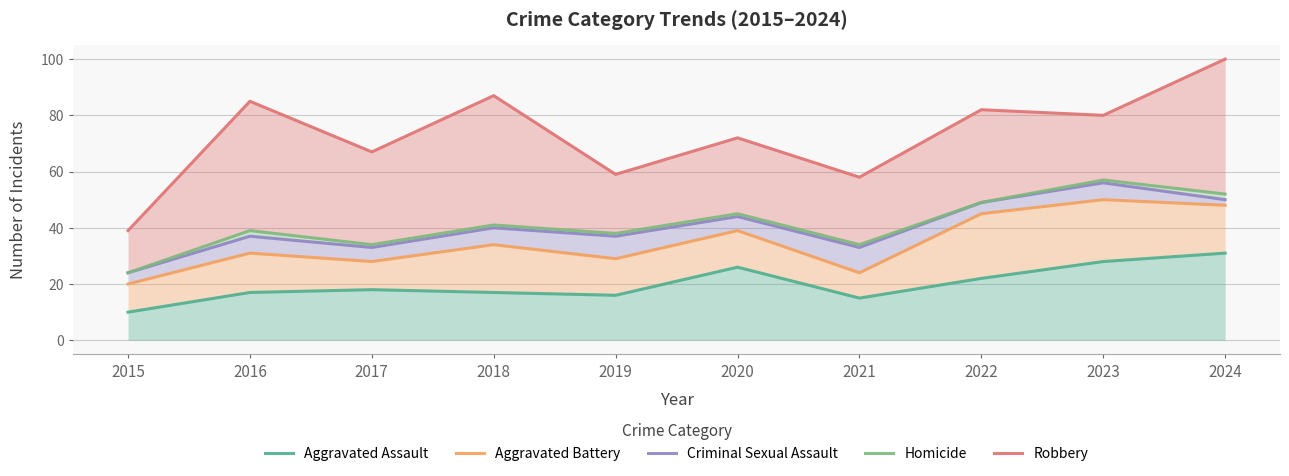

What is the average value of the Robbery series?

73